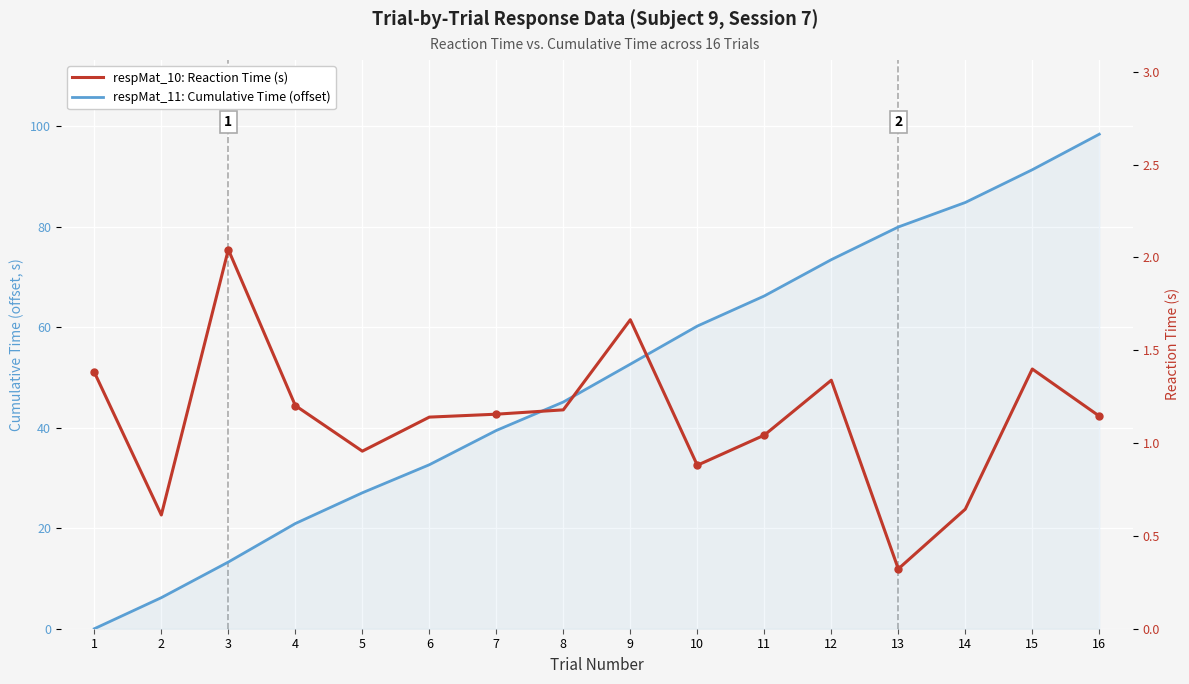

Which series ends up on top after the final intersection of respMat_11: Cumulative Time (offset) and respMat_10: Reaction Time (s)?

respMat_11: Cumulative Time (offset)